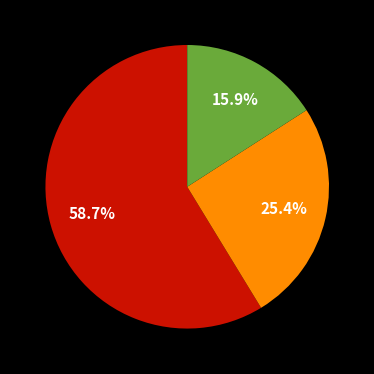

How many slices are in this pie chart?

3